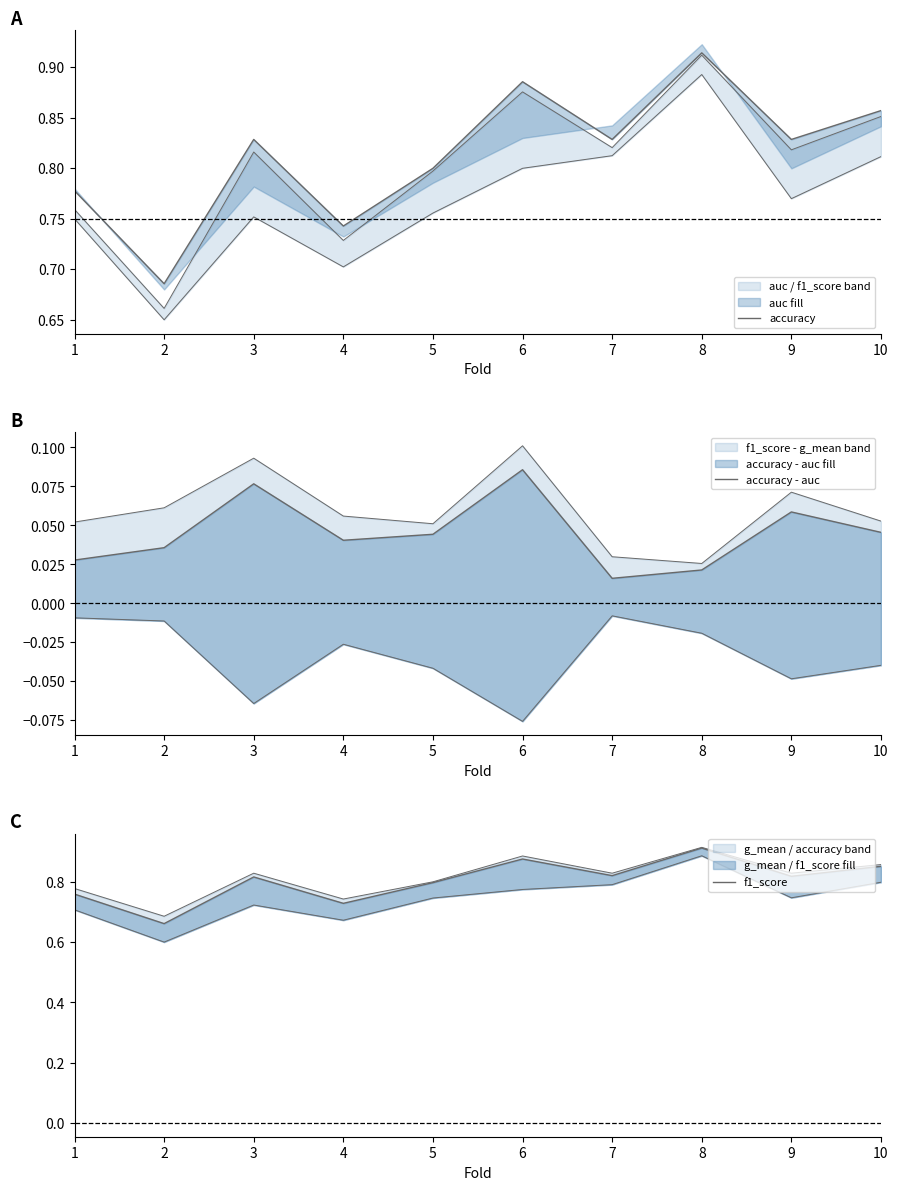

At which label does accuracy reach its minimum?

2